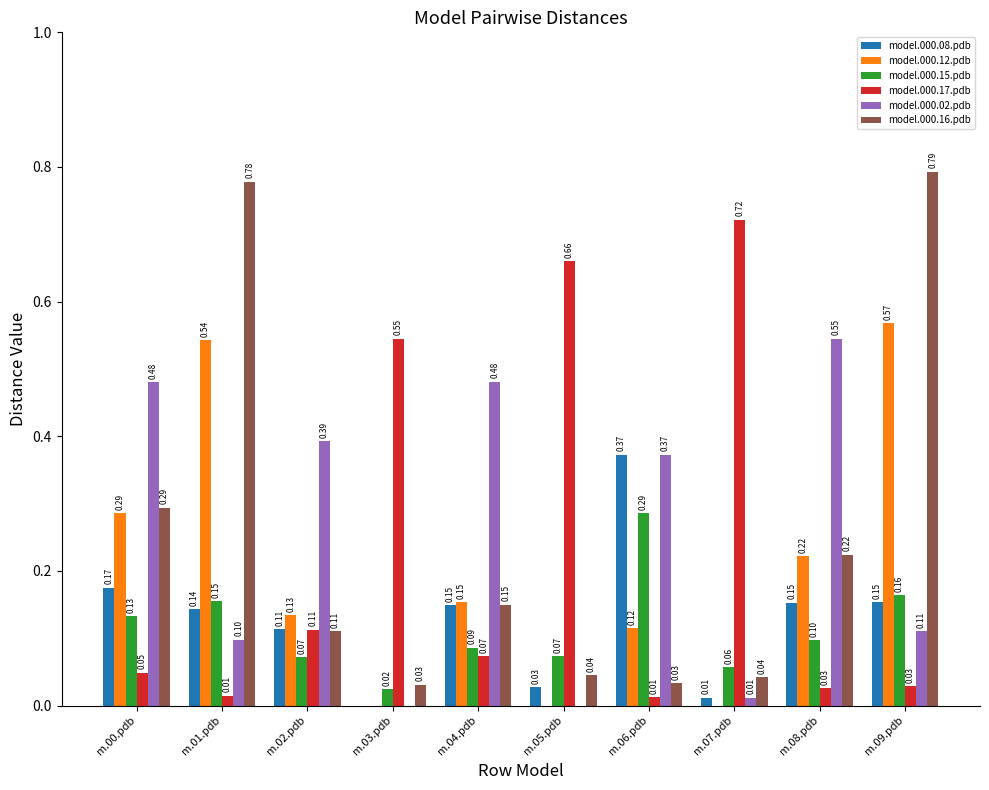

What is the total value across all series at m.04.pdb?

1.1